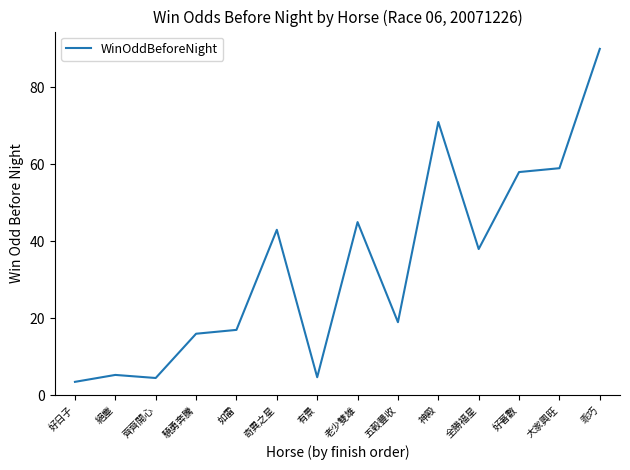

What is the sum of the values at 齊齊開心 and 驍勇奔騰?

20.5